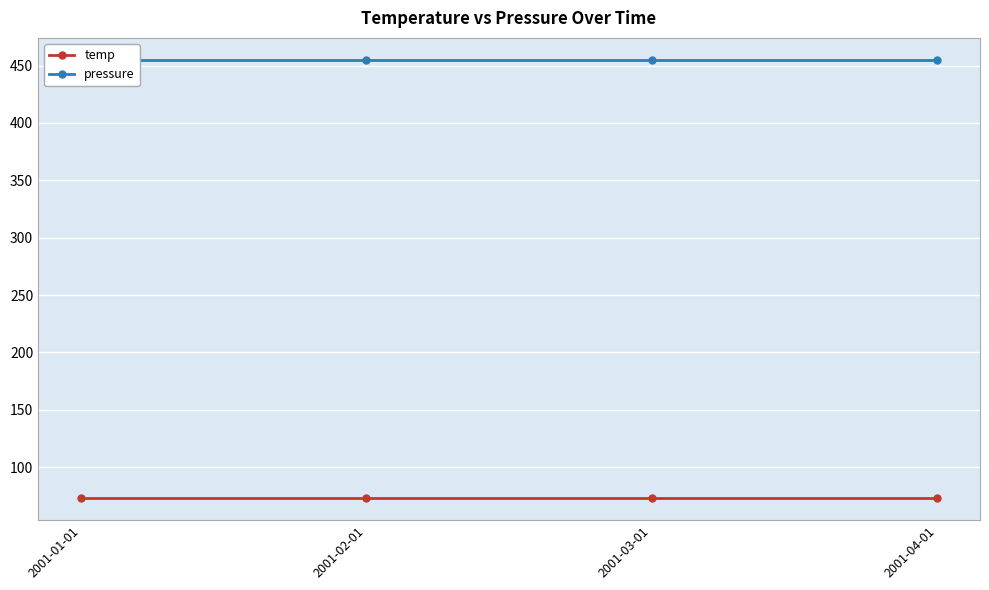

Is the value of pressure at 2001-01-01 greater than the value of temp at 2001-02-01?

Yes